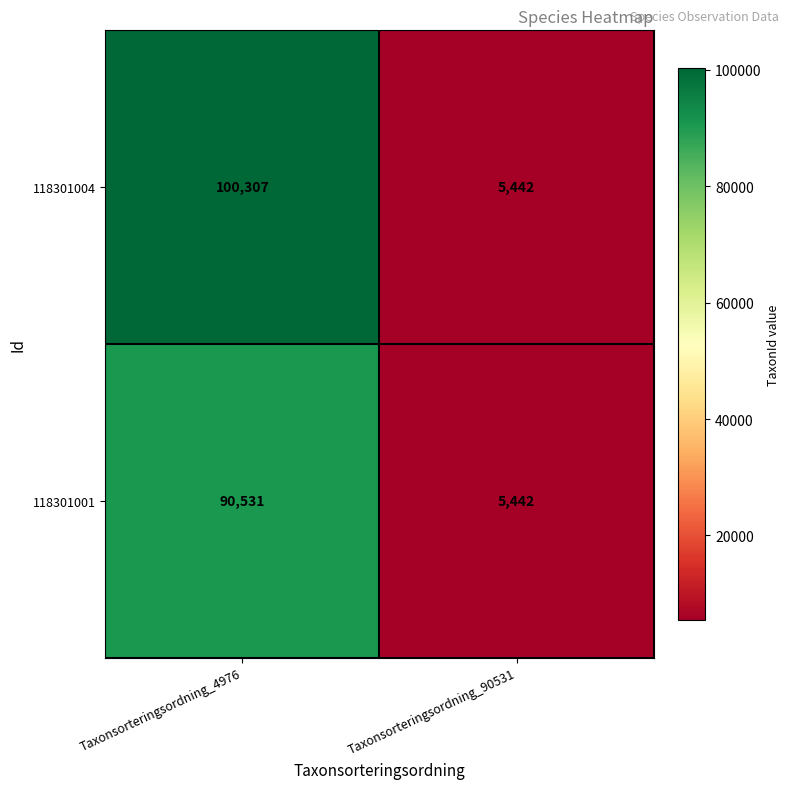

At which category is the sum across all series the highest?

Taxonsorteringsordning_4976